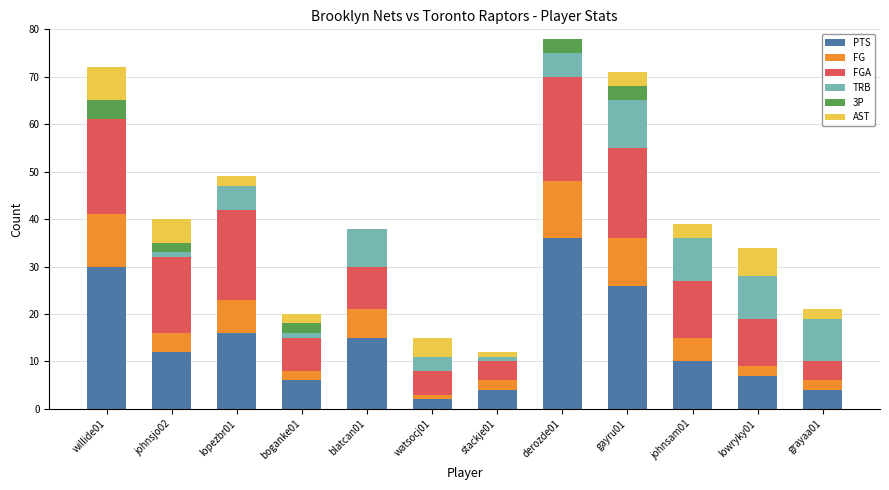

The value of PTS at lopezbr01 is 9. True or false?

False